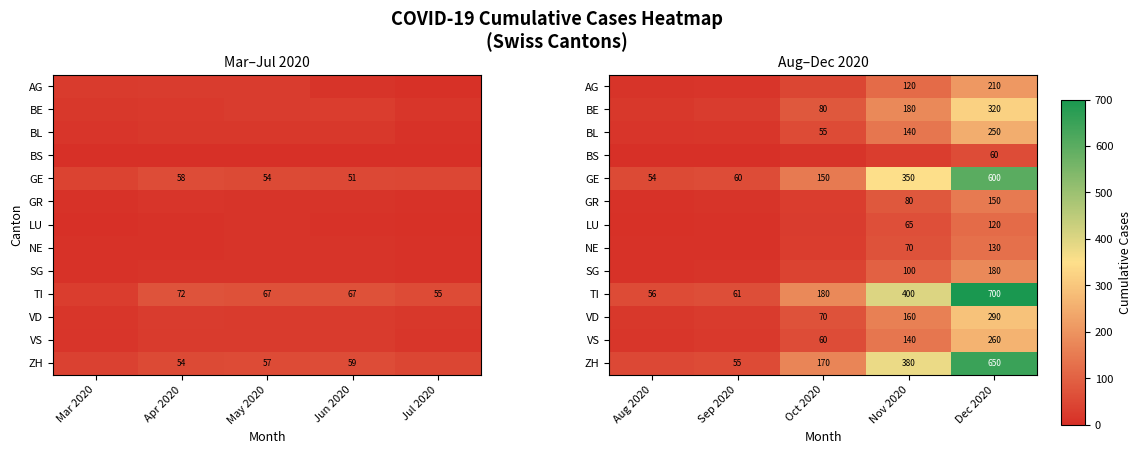

The BE series shows 14 at Sep 2020. True or false?

False